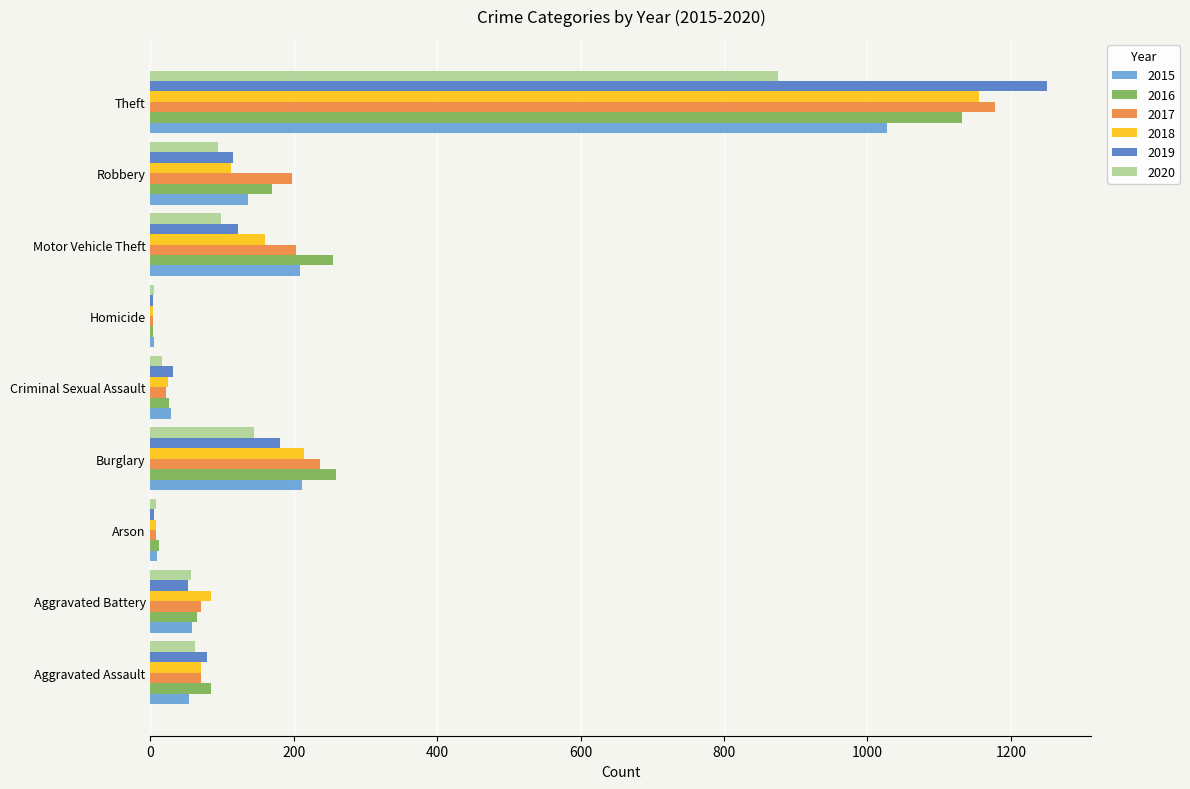

The value of 2016 at Theft is 1132. True or false?

True